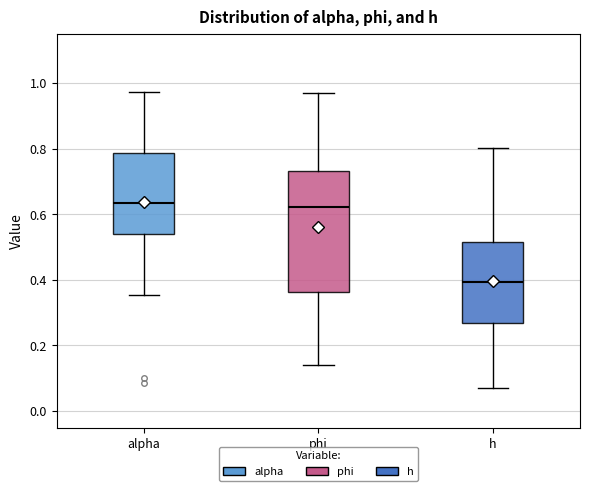

Reading left to right, transcribe this box plot: for each box, give where its median line is, the range the box spans, and where its two whiskers end, as read against the y-axis. The values are not printed on the chart, so give them approximately, as read against the axis.

alpha: median 0.64, box 0.54 to 0.78, whiskers 0.36 to 0.98
phi: median 0.62, box 0.36 to 0.74, whiskers 0.14 to 0.96
h: median 0.40, box 0.26 to 0.52, whiskers 0.06 to 0.80